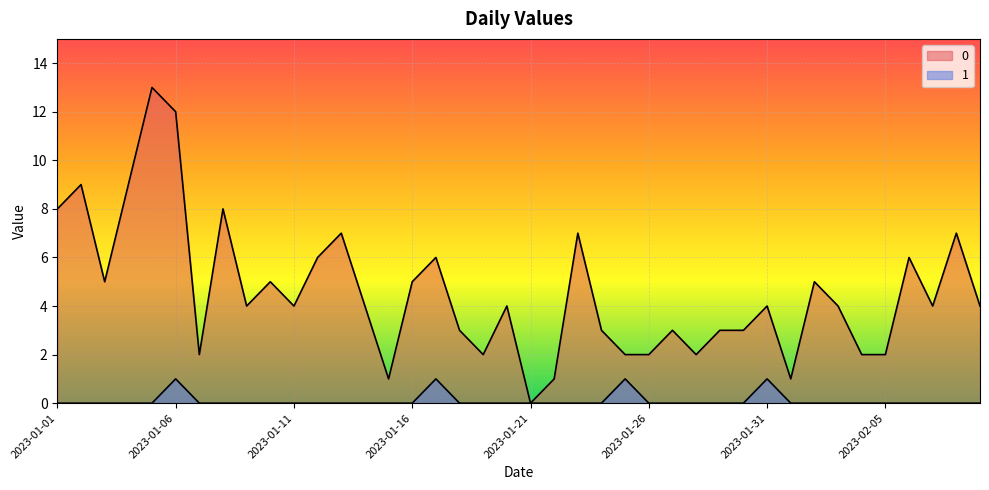

How many categories are shown in the chart?

40